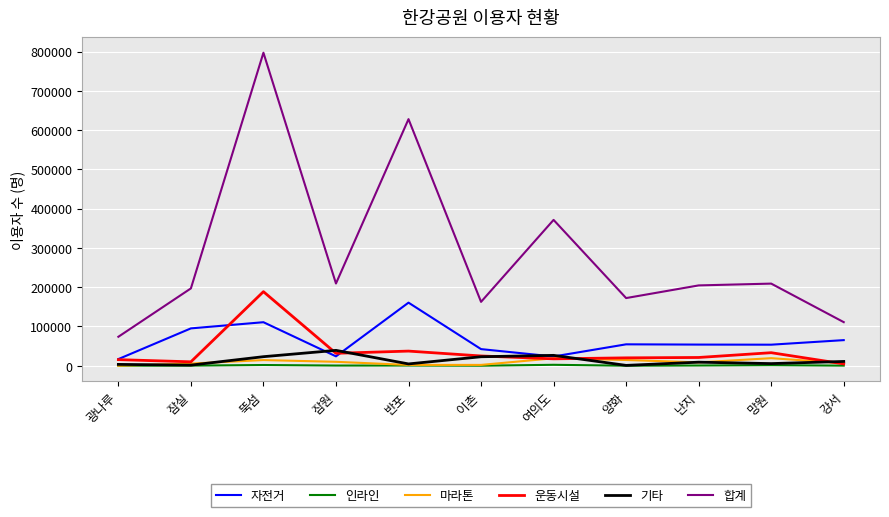

What is the sum of all 운동시설 values?

403470